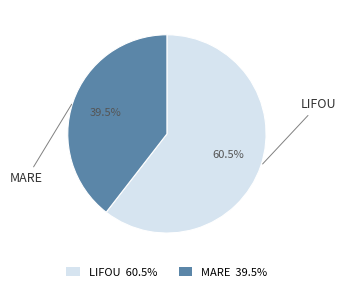

What portion of the pie excludes MARE?

60.5%